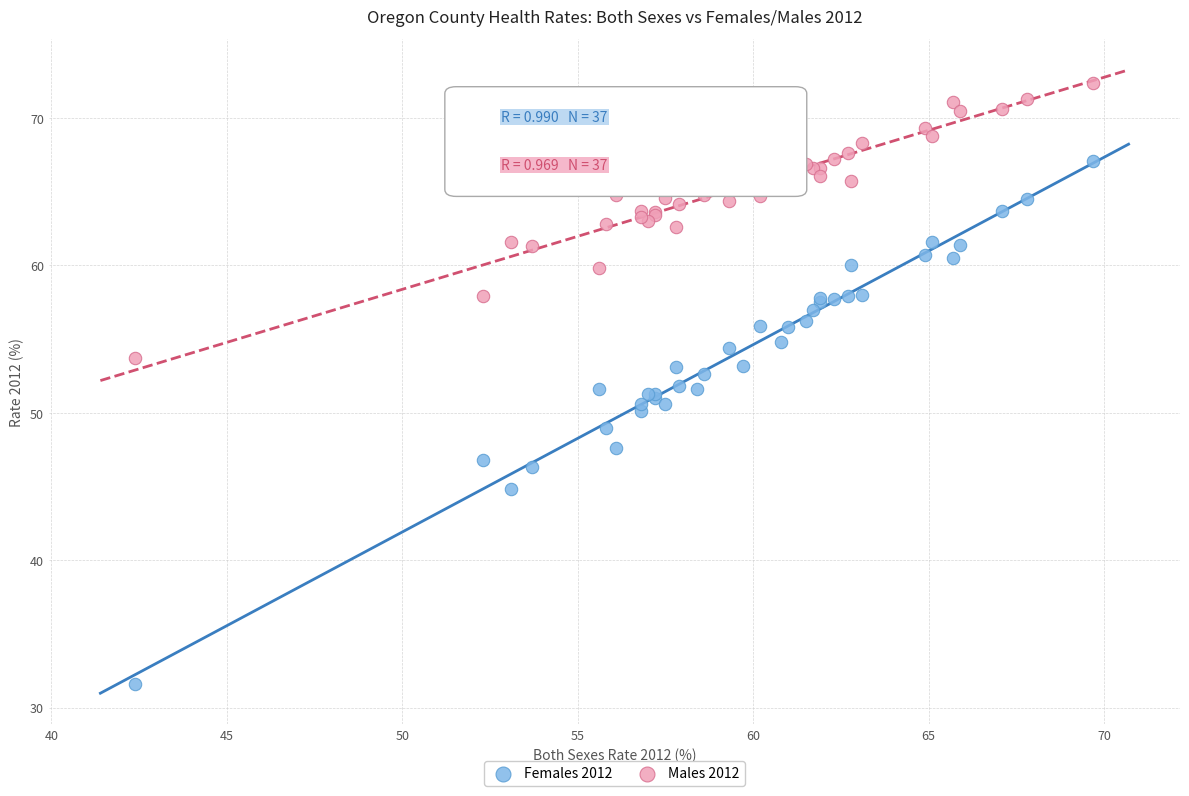

Which series contains the lowest Y value?

Females 2012